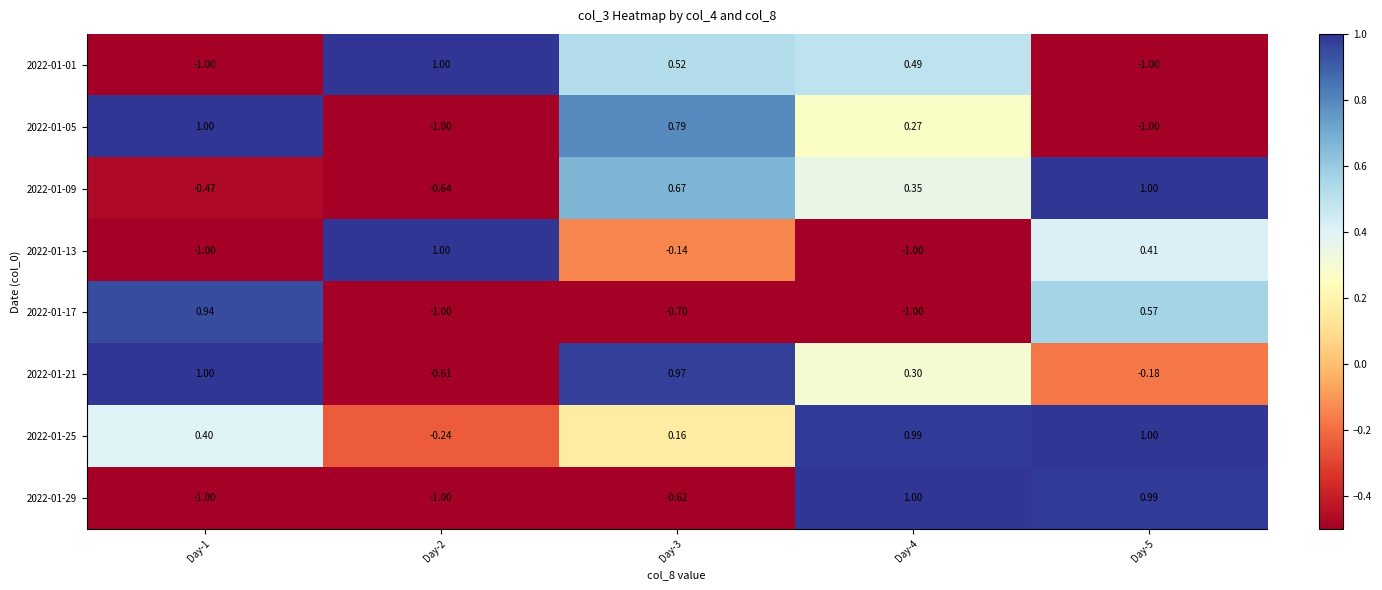

How many values in the 2022-01-29 series exceed 0?

2